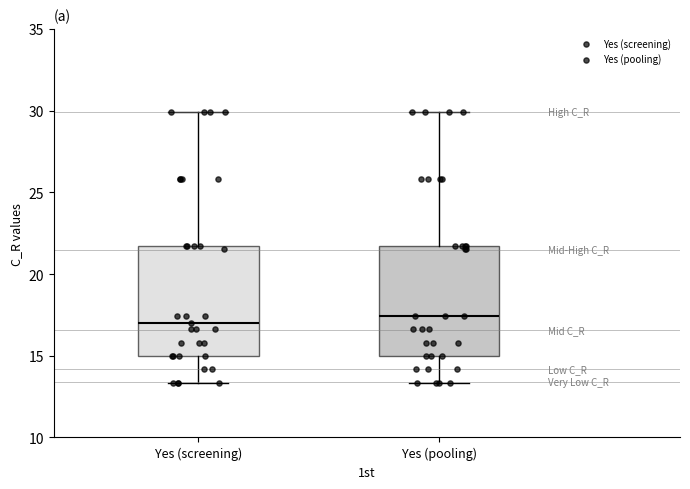

Reading left to right, read every box against the y-axis: the position of its median line, the range the box covers, and the ends of its whiskers. The values are not printed on the chart, so give them approximately, as read against the axis.

Yes (screening): median 17.0, box 15.0 to 21.5, whiskers 13.5 to 30.0
Yes (pooling): median 17.5, box 15.0 to 21.5, whiskers 13.5 to 30.0